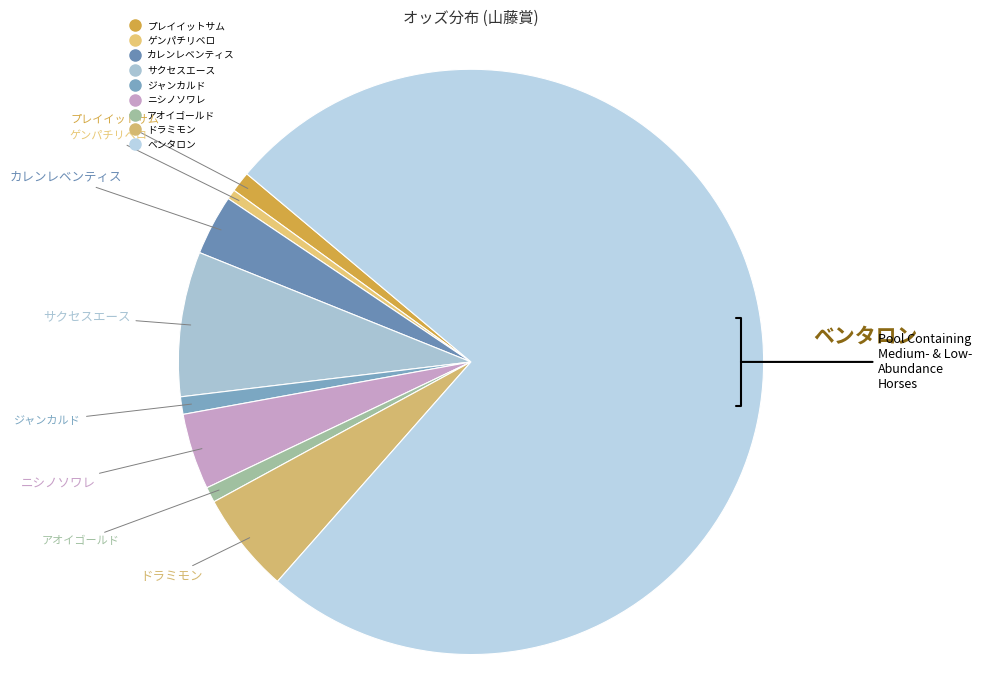

Is it true that ドラミモン is 1% of the pie?

False